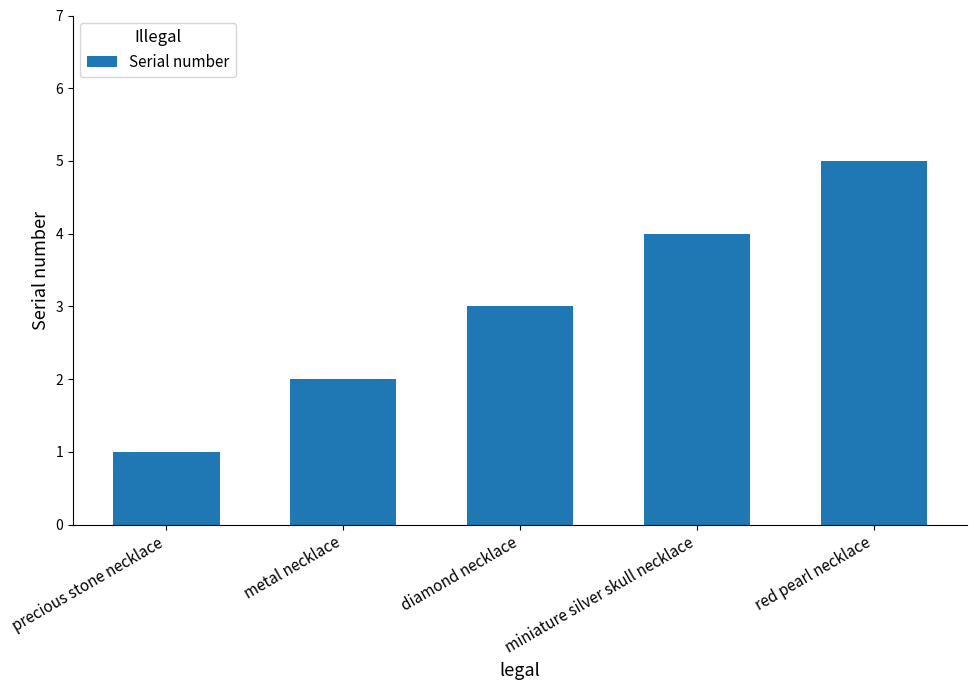

Count the values in the range 2 to 4.

3